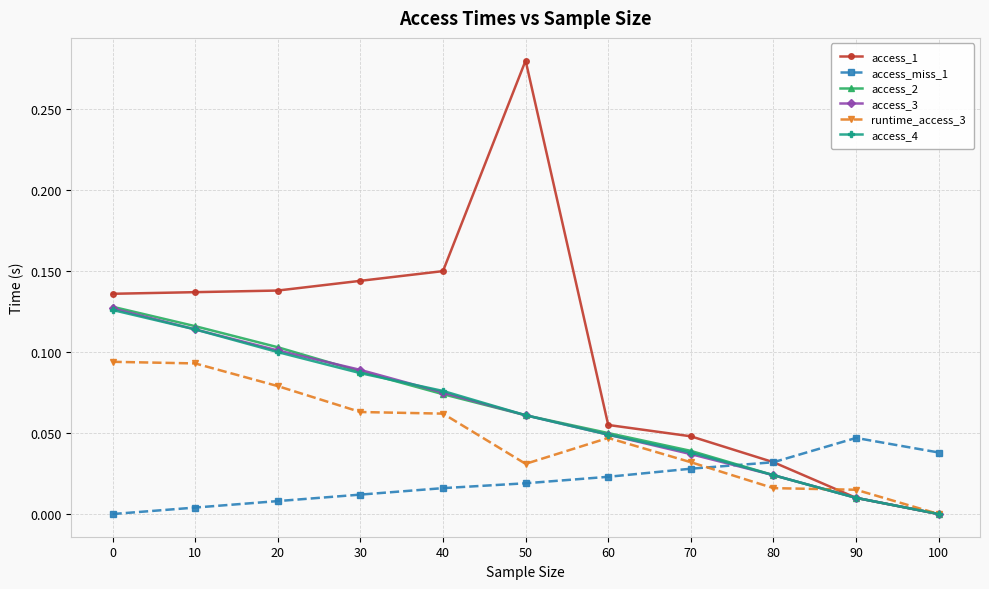

Where is access_4 nearest to the value 0?

100